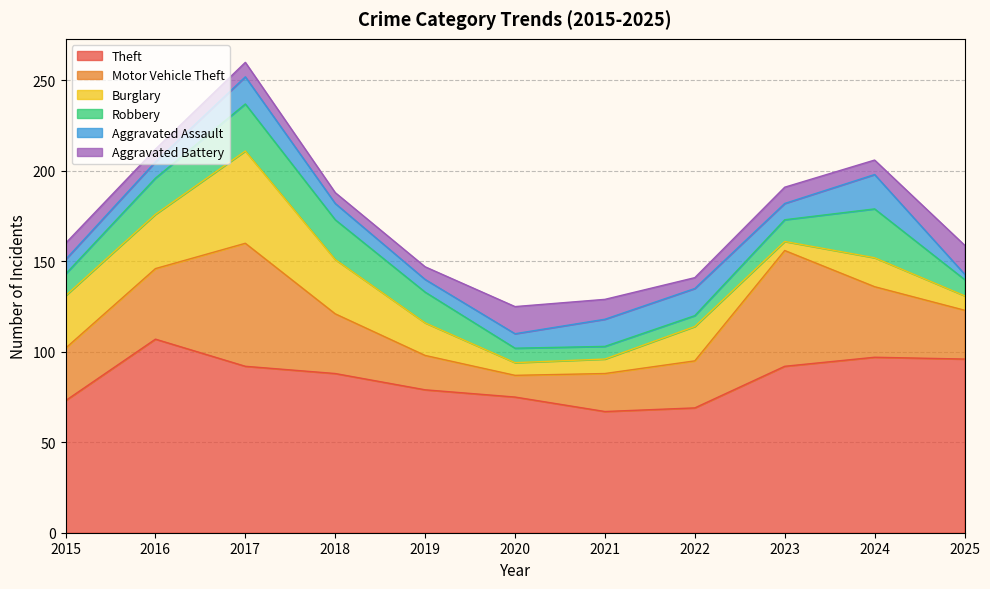

How many lines are shown in the chart?

6